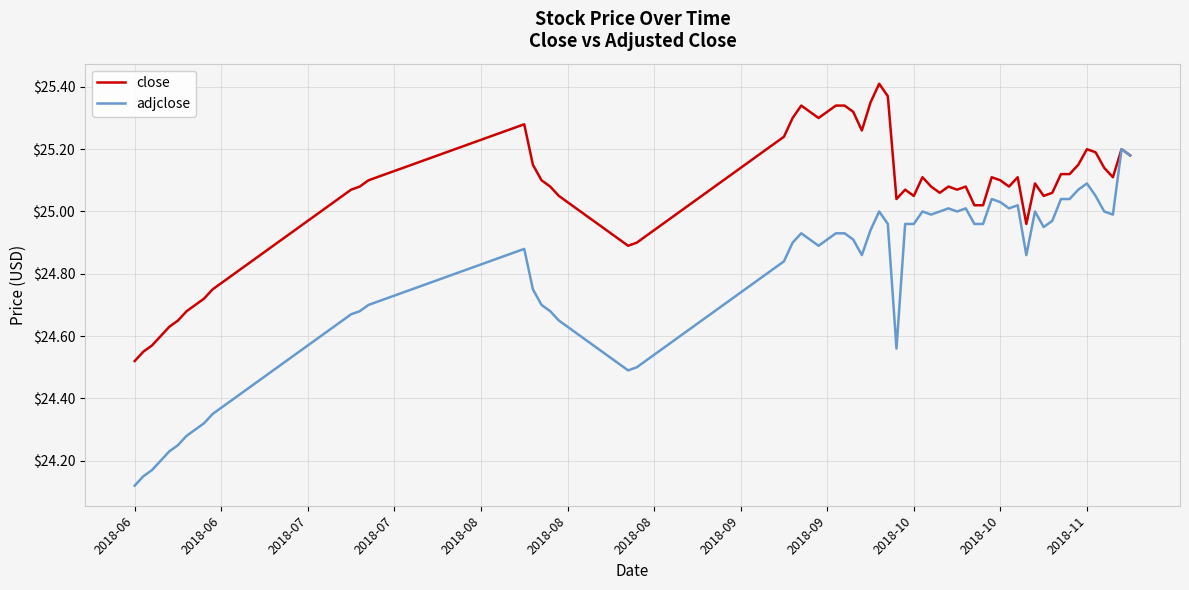

List the series in order of their overall mean, highest first.

close, adjclose